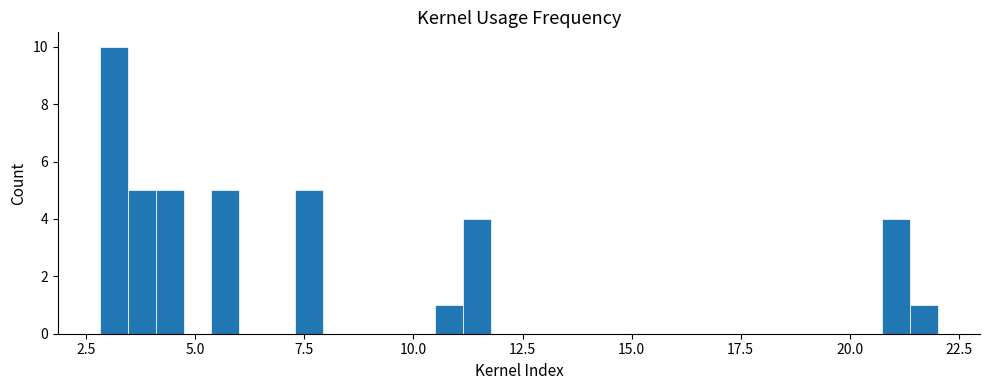

Read against the x-axis, roughly where is the centre of the tallest bar?

3.0